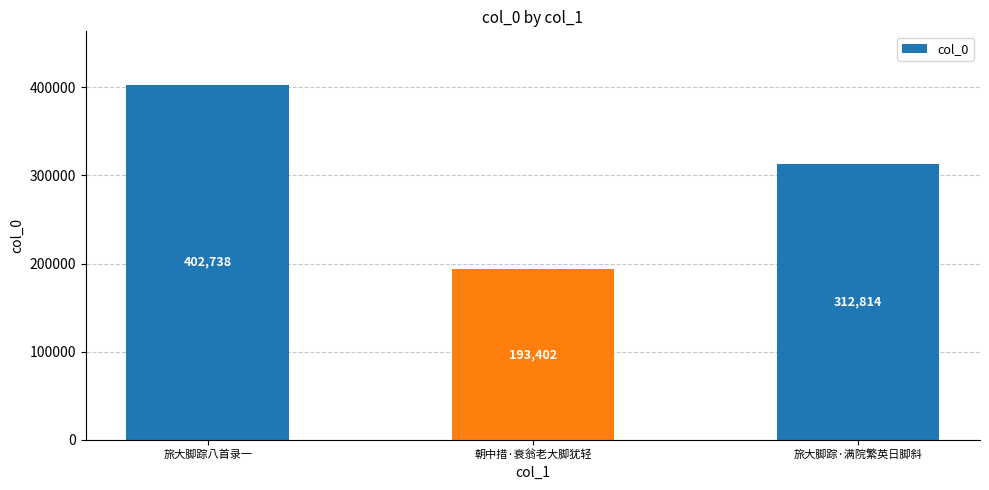

List the labels in order of value, smallest first.

朝中措·衰翁老大脚犹轻, 旅大脚踪·满院繁英日脚斜, 旅大脚踪八首录一